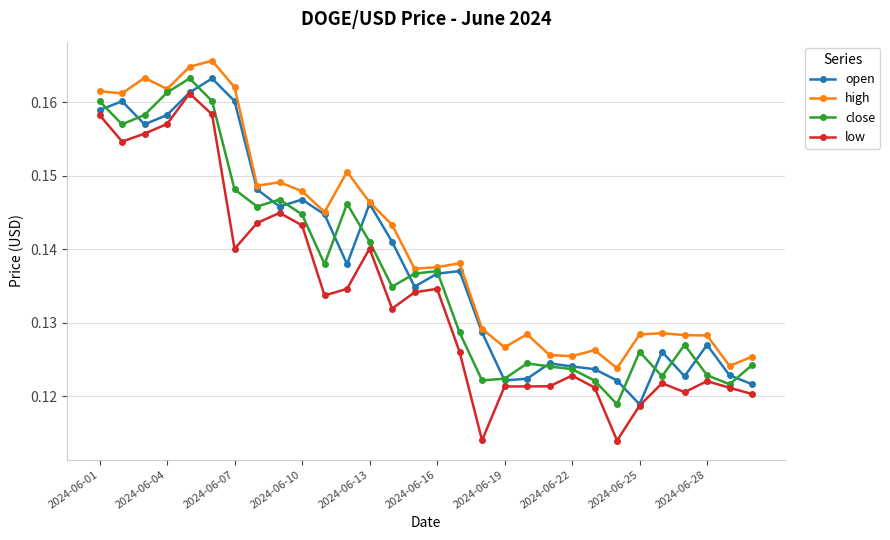

True or false: high has more than 1 points higher than both neighbors.

True